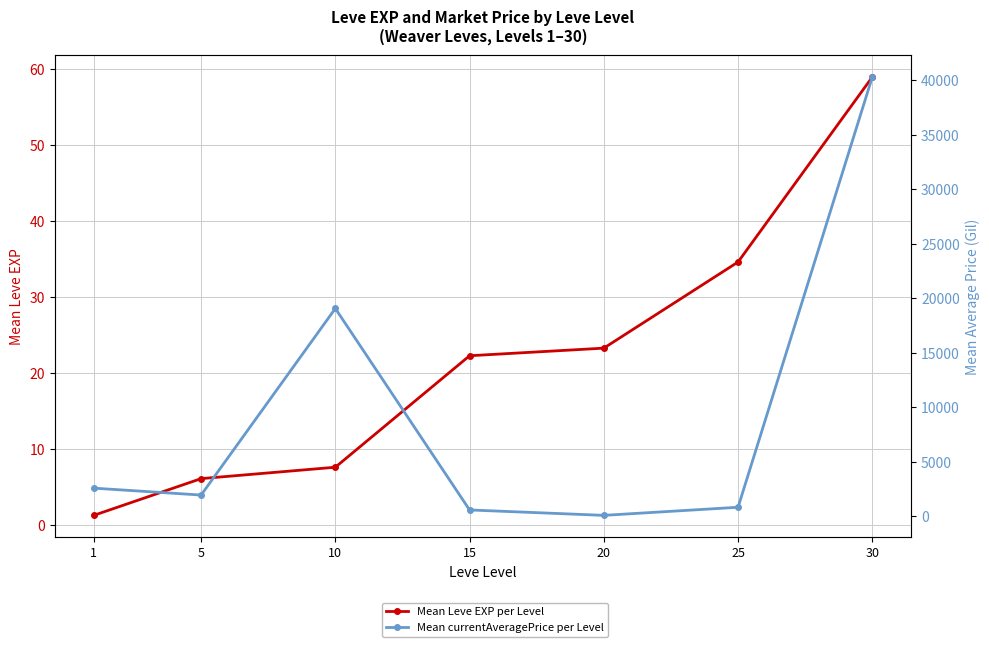

Reading left to right, what are all the values shown in this chart?

Mean Leve EXP per Level: 1=1.3	5=6.2	10=7.7	15=22.3	20=23.3	25=34.7	30=59.0
Mean currentAveragePrice per Level: 1=2587.0	5=1953.0	10=19067.0	15=585.7	20=90.0	25=833.3	30=40296.8